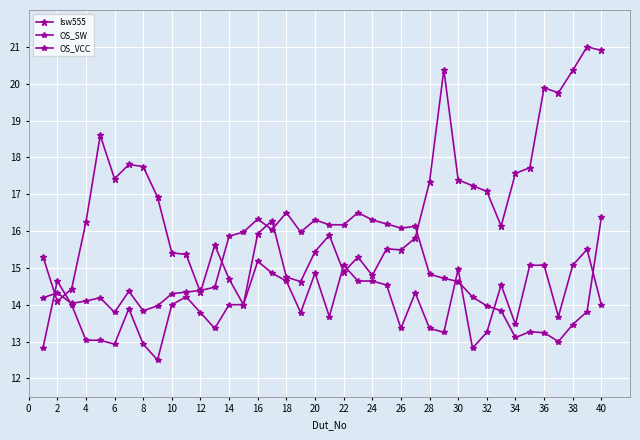

Which series ends up on top after the final intersection of OS_SW and Isw555?

Isw555